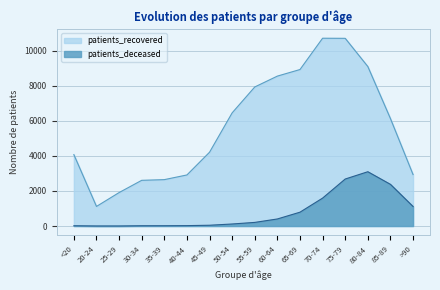

Does the chart display data point markers on the line(s)?

No